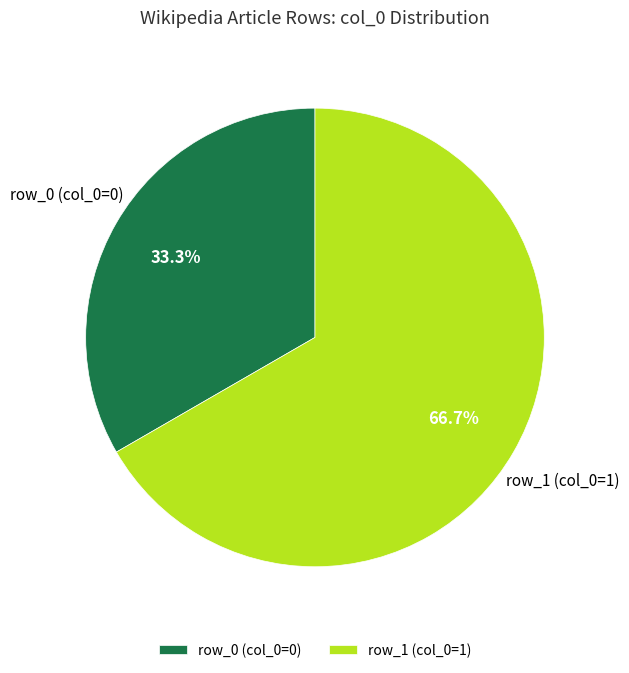

What is the smallest slice in the pie chart?

row_0